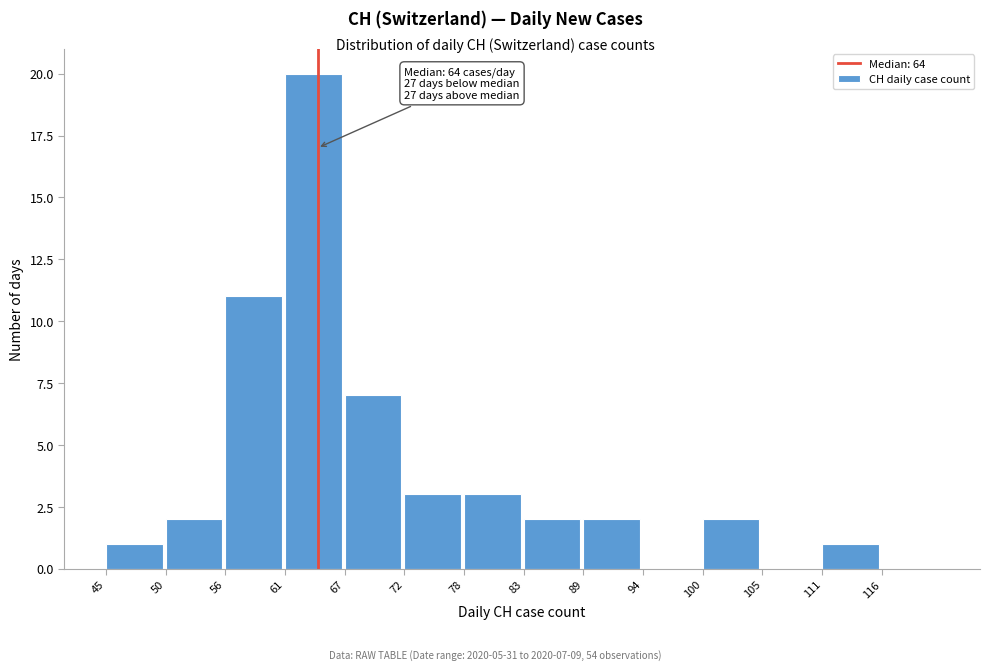

Over which range of the x-axis is the bar tallest?

61.5 to 67.0